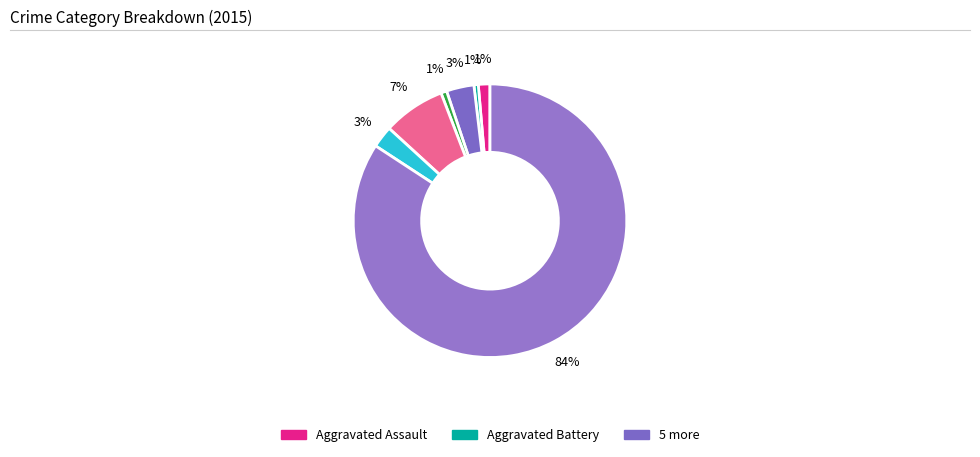

How many segments does this pie chart have?

7